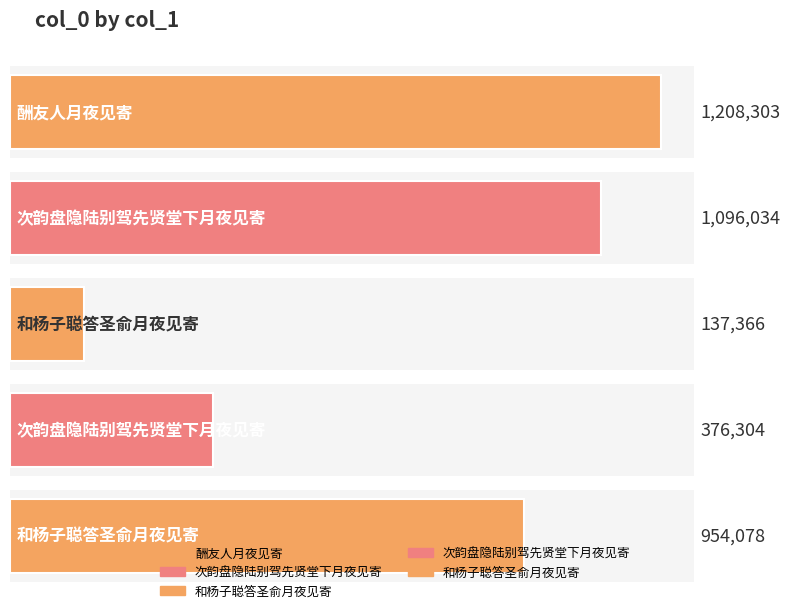

Reading right to left, transcribe all the data shown in this chart.

和杨子聪答圣俞月夜见寄=954078	次韵盘隐陆别驾先贤堂下月夜见寄=376304	和杨子聪答圣俞月夜见寄=137366	次韵盘隐陆别驾先贤堂下月夜见寄=1096034	酬友人月夜见寄=1208303